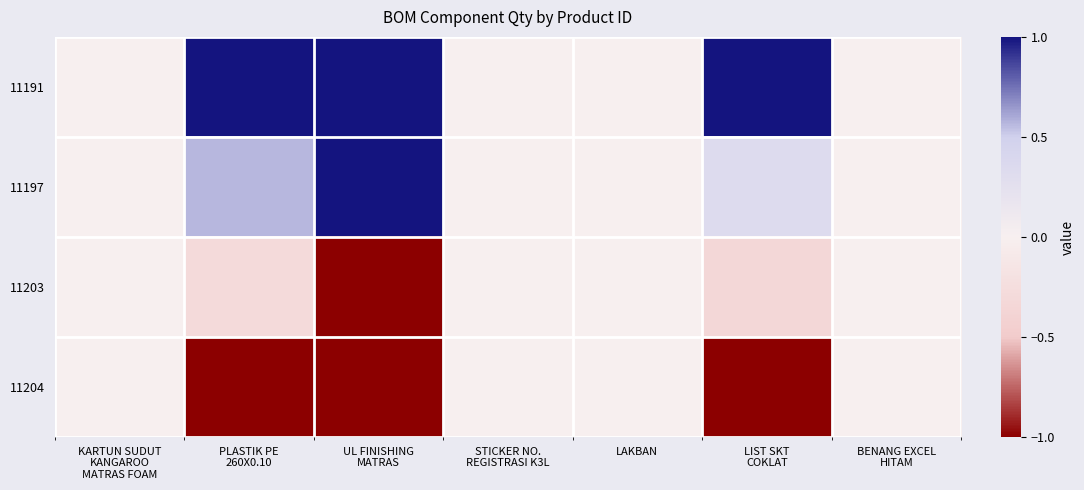

Reading left to right, extract all data points from this chart.

11191: KARTUN SUDUT
KANGAROO
MATRAS FOAM=0.0	PLASTIK PE
260X0.10=1.0	UL FINISHING
MATRAS=1.0	STICKER NO.
REGISTRASI K3L=0.0	LAKBAN=0.0	LIST SKT
COKLAT=1.0	BENANG EXCEL
HITAM=0.0
11197: KARTUN SUDUT
KANGAROO
MATRAS FOAM=0.0	PLASTIK PE
260X0.10=0.6	UL FINISHING
MATRAS=1.0	STICKER NO.
REGISTRASI K3L=0.0	LAKBAN=0.0	LIST SKT
COKLAT=0.3	BENANG EXCEL
HITAM=0.0
11203: KARTUN SUDUT
KANGAROO
MATRAS FOAM=0.0	PLASTIK PE
260X0.10=-0.3	UL FINISHING
MATRAS=-1.0	STICKER NO.
REGISTRASI K3L=0.0	LAKBAN=0.0	LIST SKT
COKLAT=-0.3	BENANG EXCEL
HITAM=0.0
11204: KARTUN SUDUT
KANGAROO
MATRAS FOAM=0.0	PLASTIK PE
260X0.10=-1.0	UL FINISHING
MATRAS=-1.0	STICKER NO.
REGISTRASI K3L=0.0	LAKBAN=0.0	LIST SKT
COKLAT=-1.0	BENANG EXCEL
HITAM=0.0